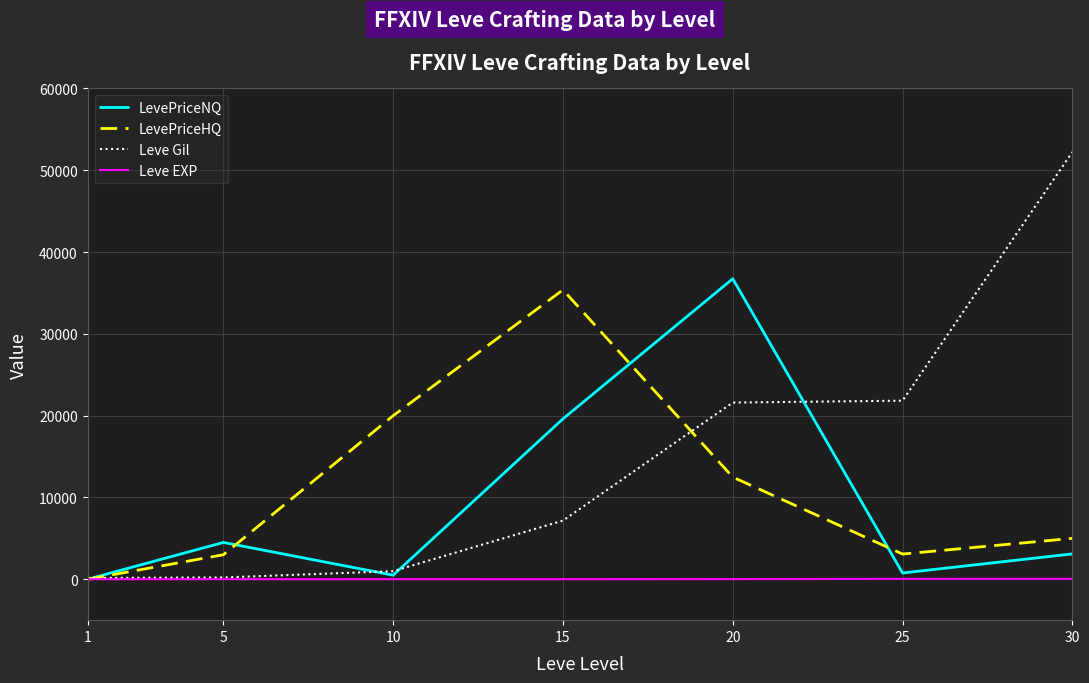

Is it true that LevePriceHQ equals -20084 at 1?

False